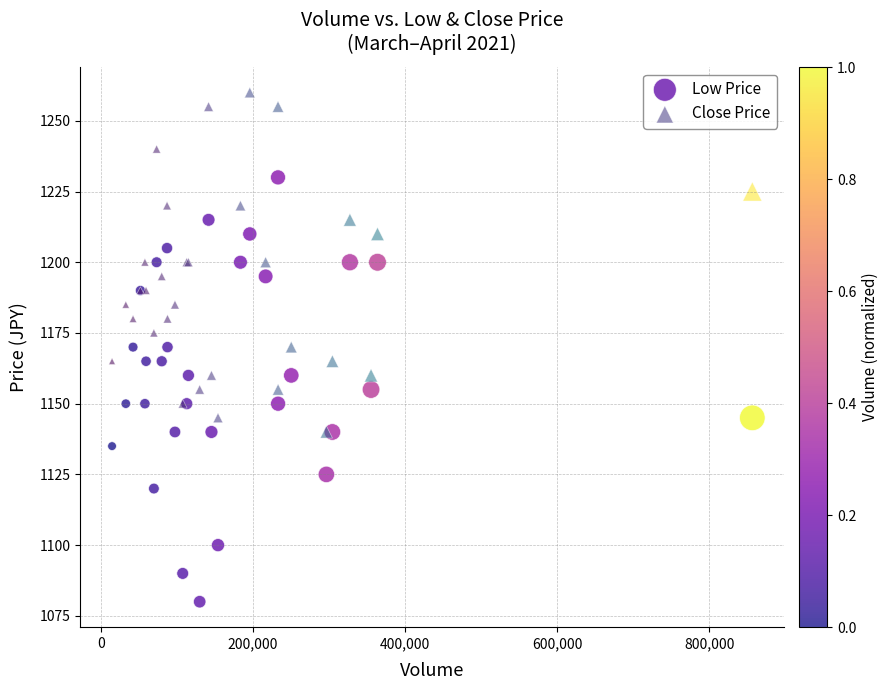

What are all the series names shown in the legend?

Low Price, Close Price